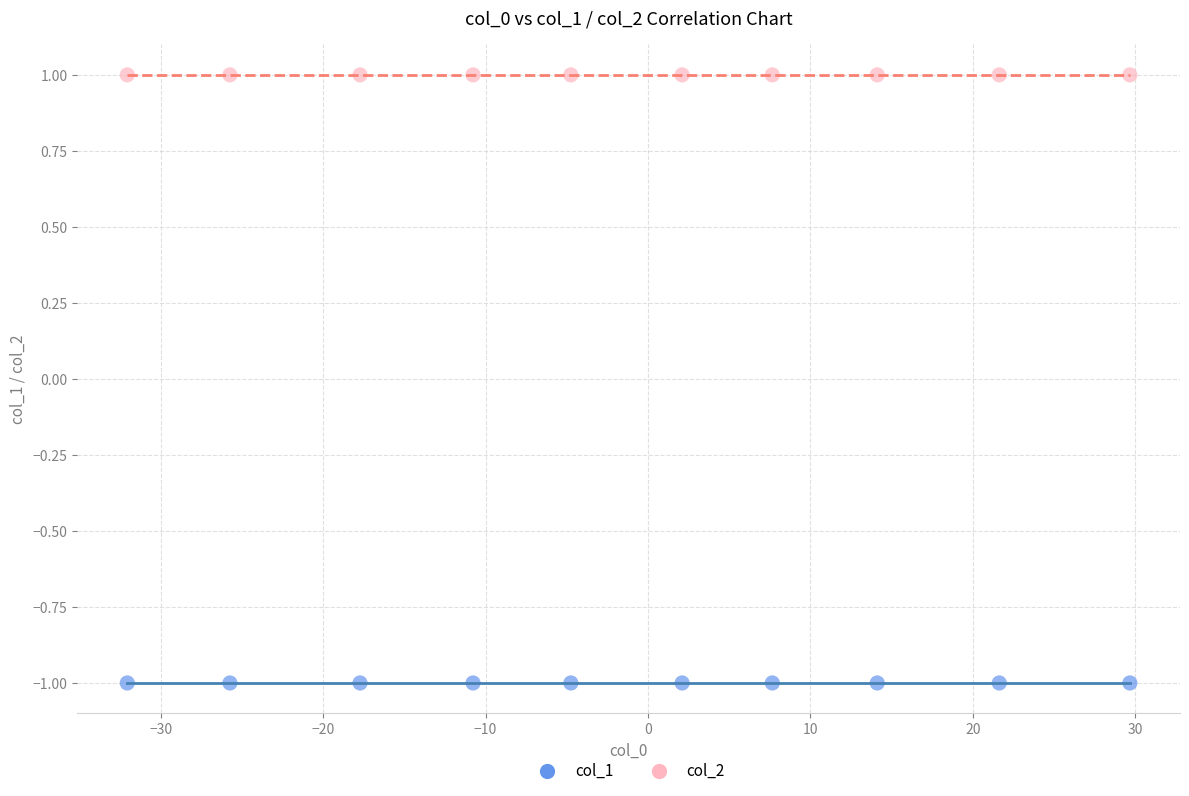

Which series contains the lowest Y value?

col_1